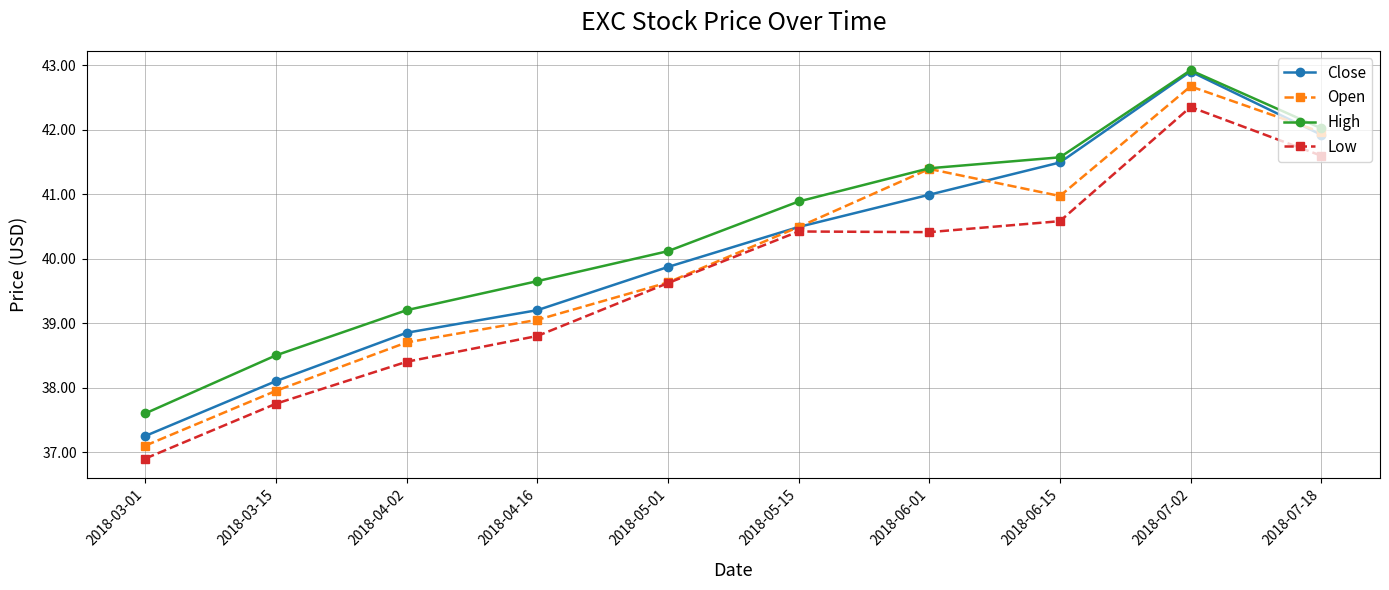

What is the value of the High point at the 7th from the left?

41.4